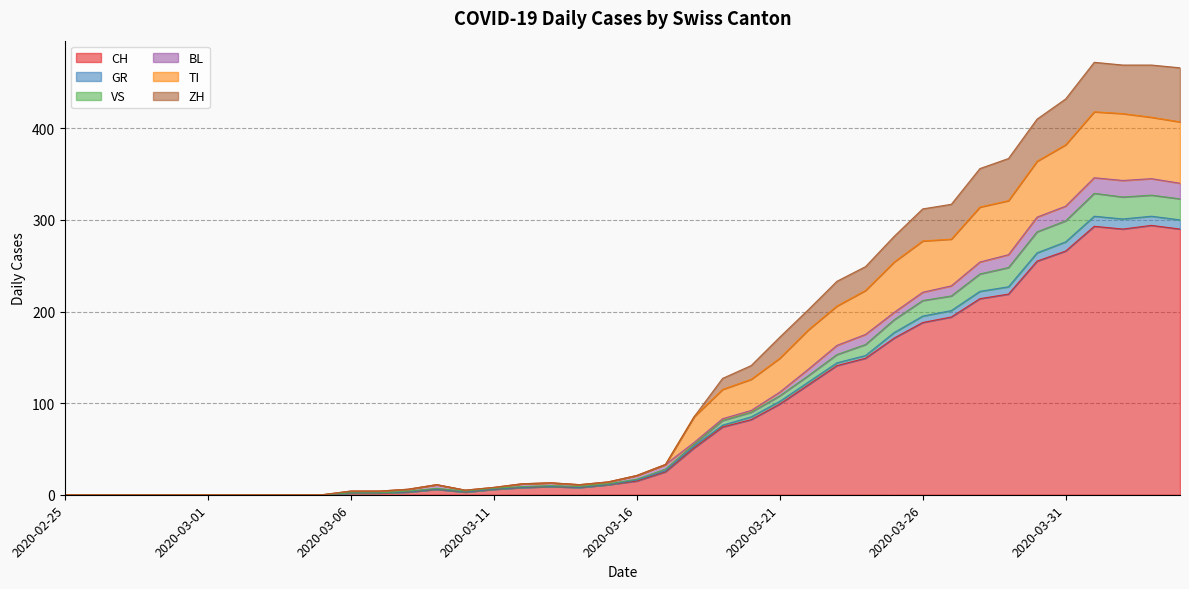

What is the highest value of the CH series?

294